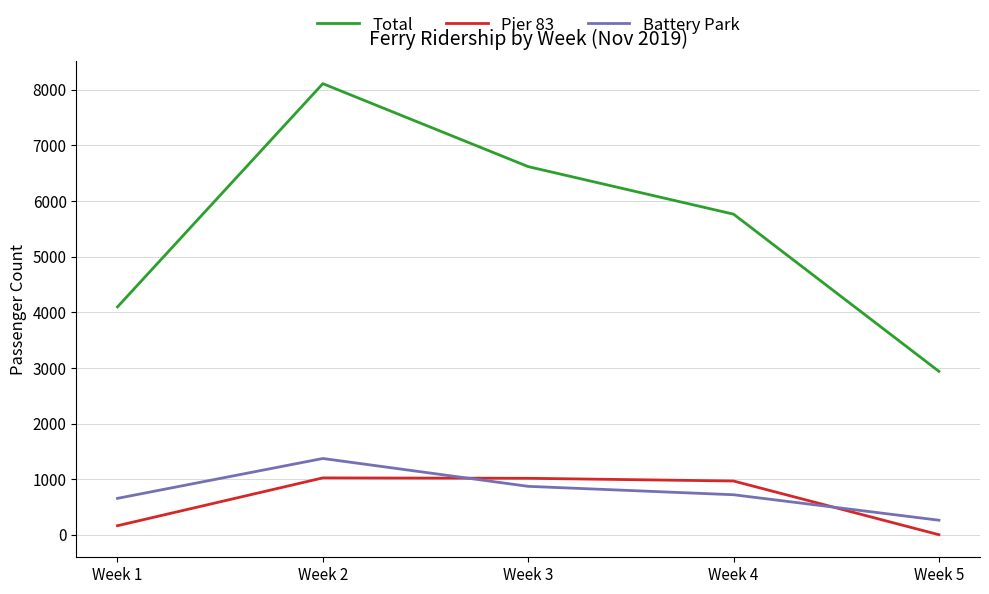

Is the value of Pier 83 at Week 1 greater than the value of Total at Week 1?

No